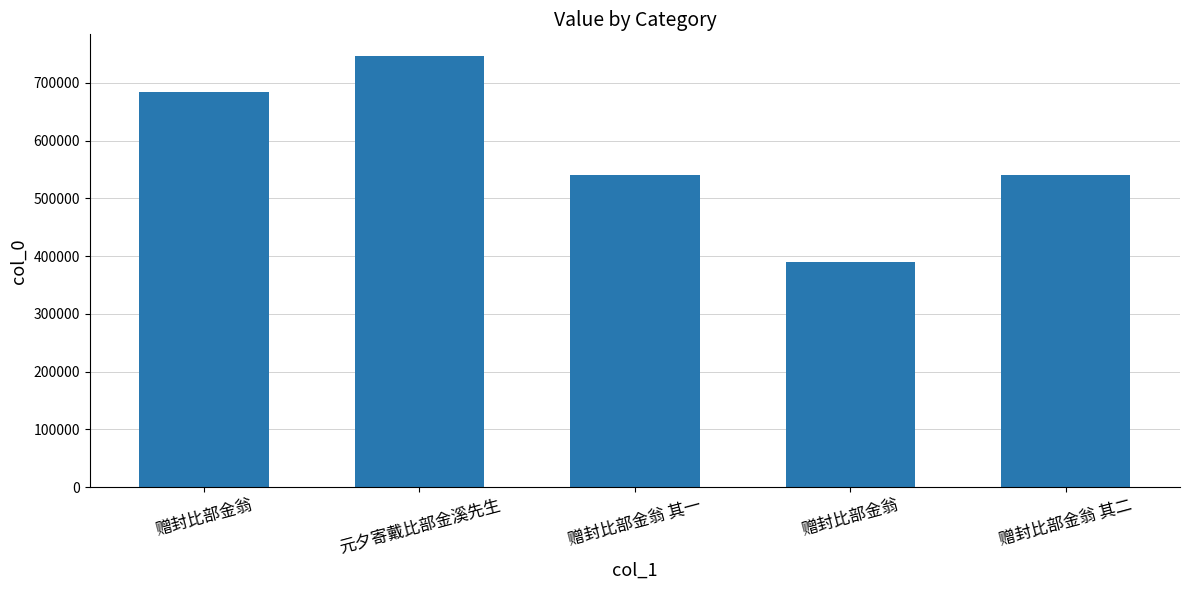

What is the smallest value displayed?

389979